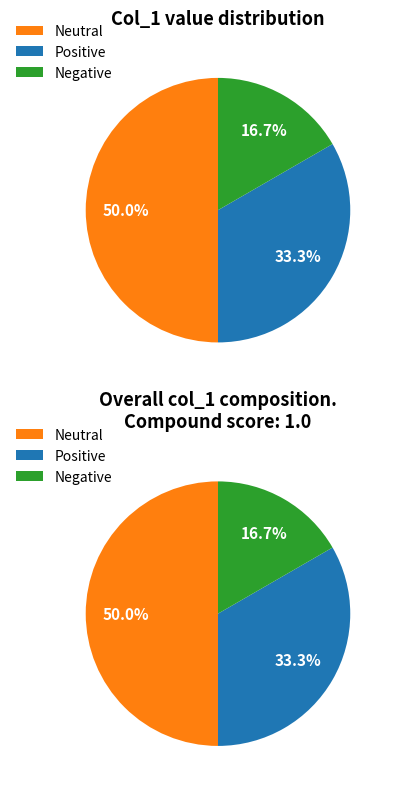

Is there any slice that represents more than half of the pie?

No